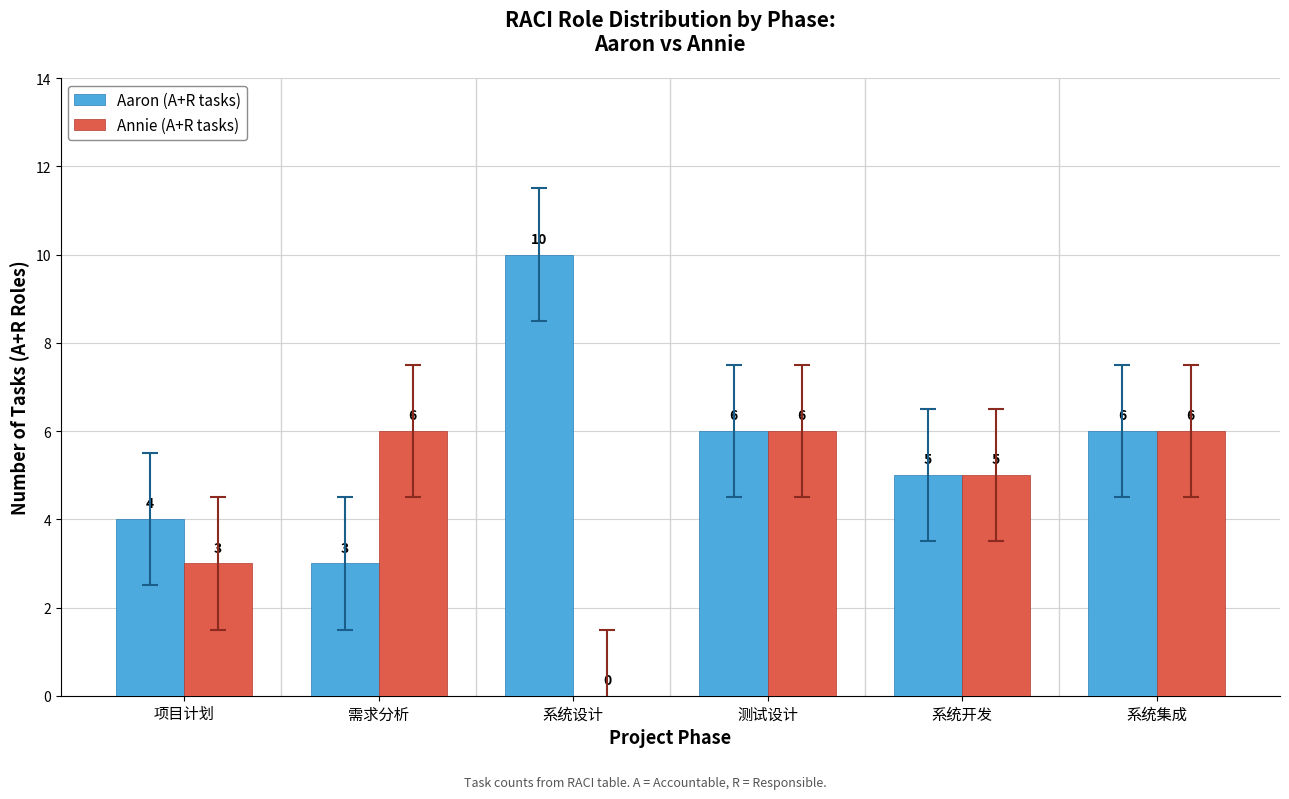

What is the total value across all series at 系统设计?

10